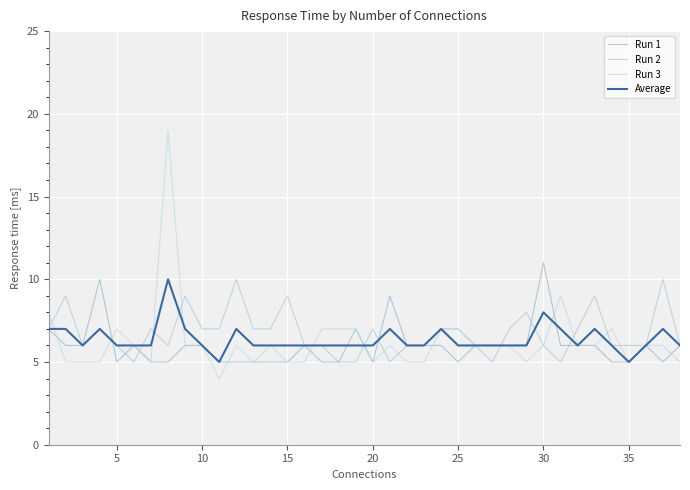

Which series has the widest spread of values?

Run 3